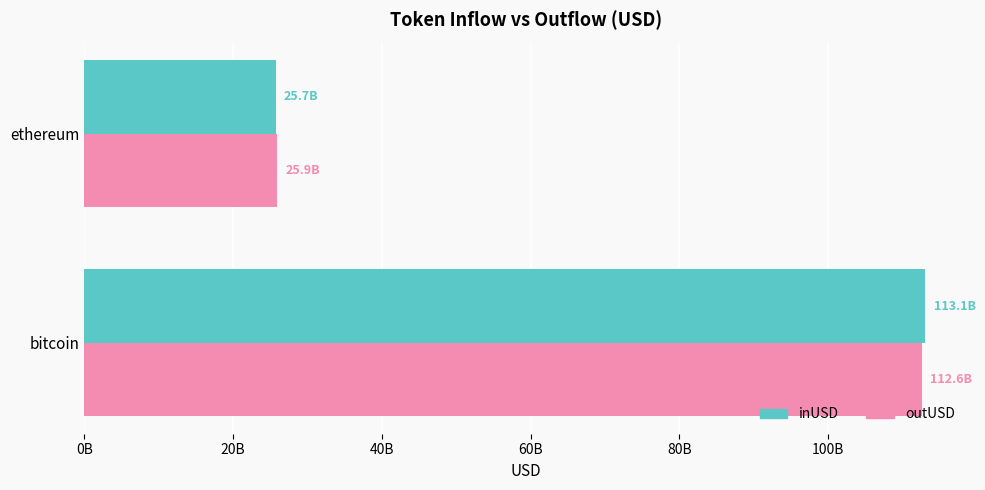

Which series has the widest spread of values?

inUSD